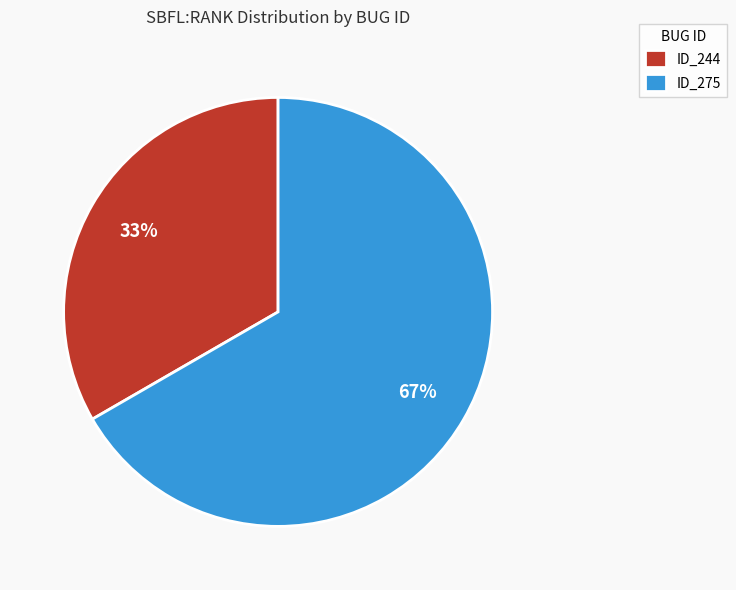

Which has a higher value, ID_244 or ID_275?

ID_275